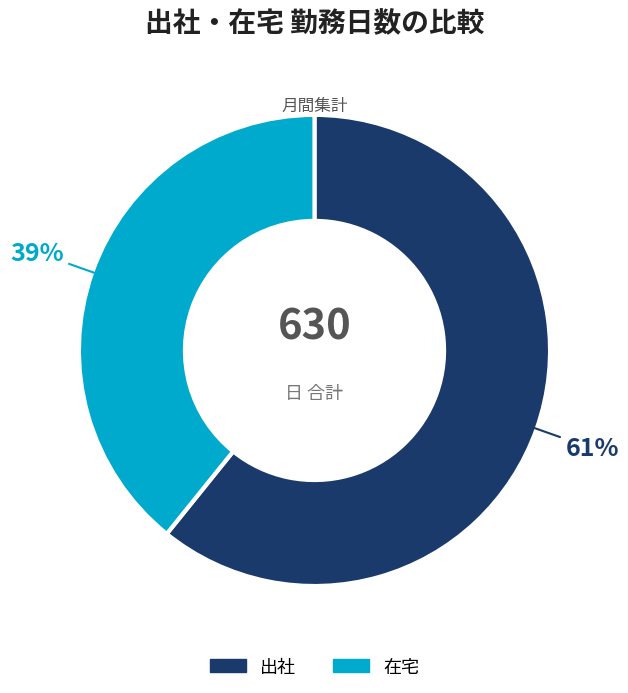

Which category accounts for the majority?

出社